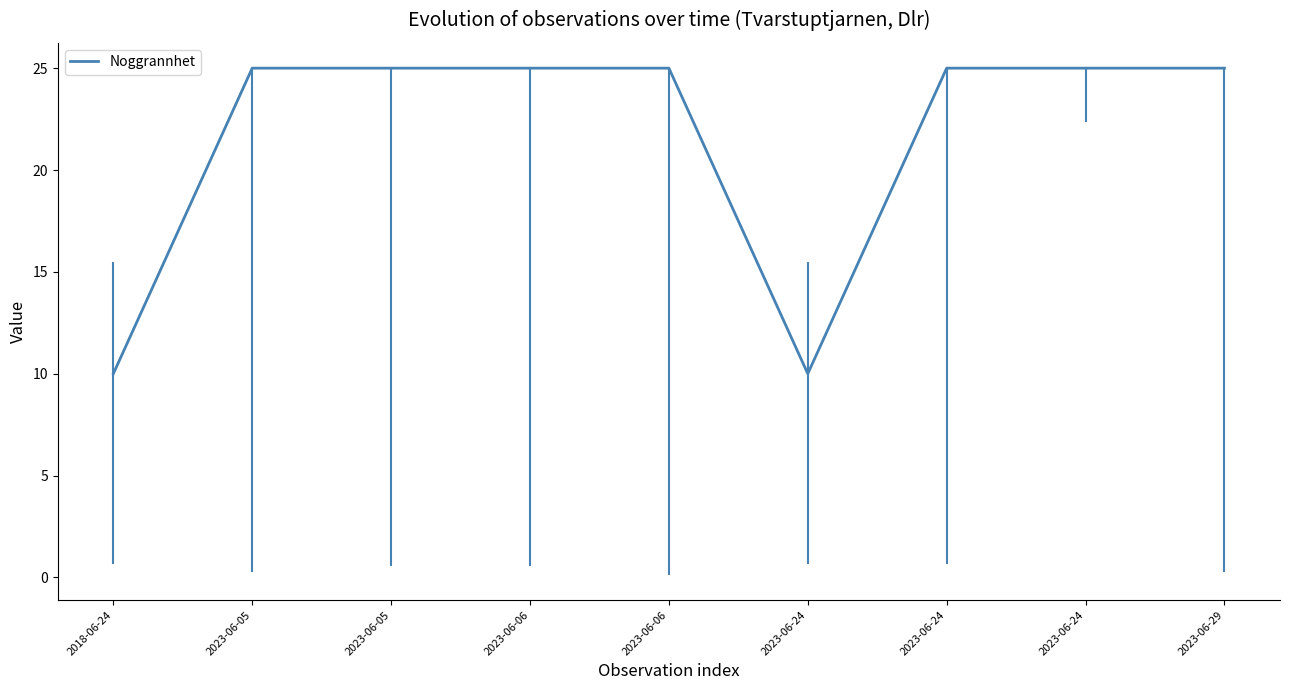

What value does the data have at 2023-06-24?

25